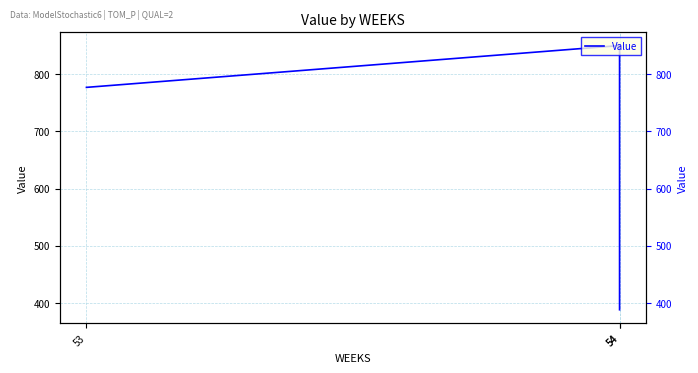

Approximately how many times larger is the value at 54 compared to 54?

2.2